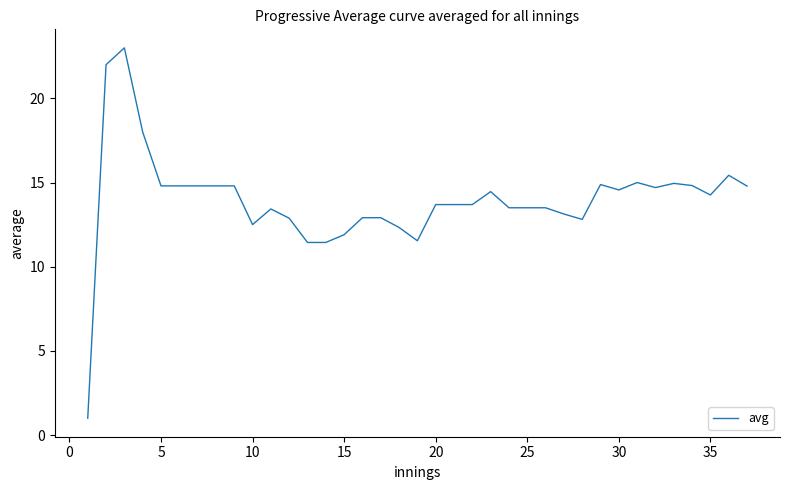

What is the difference between the maximum and minimum values?

22.0